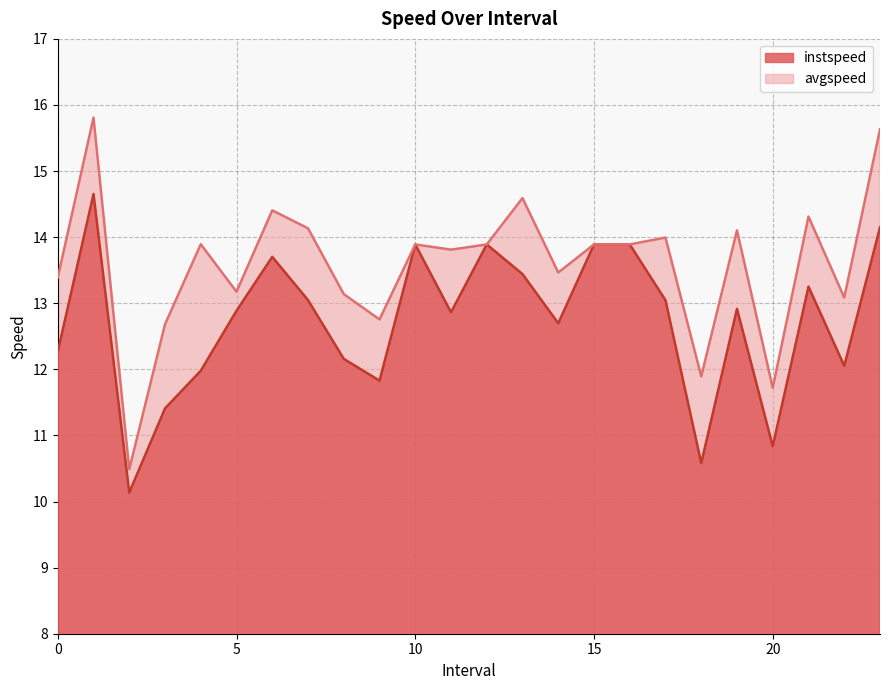

True or false: avgspeed has a value of 24.8 at 23.0.

False